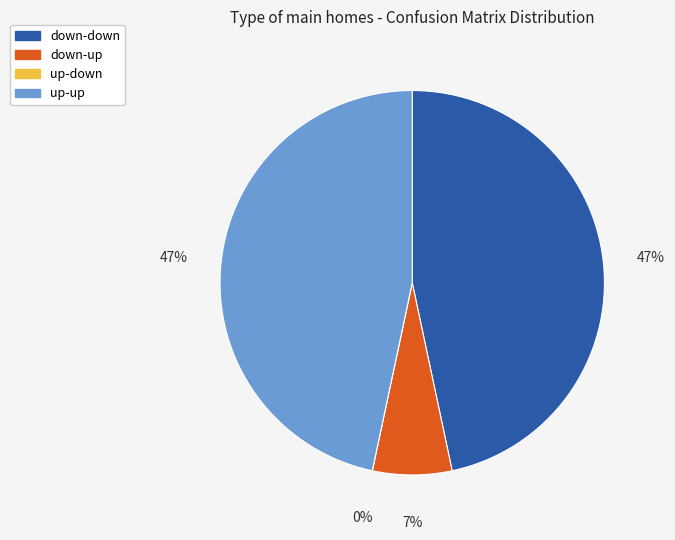

Is there a majority slice in this chart?

No